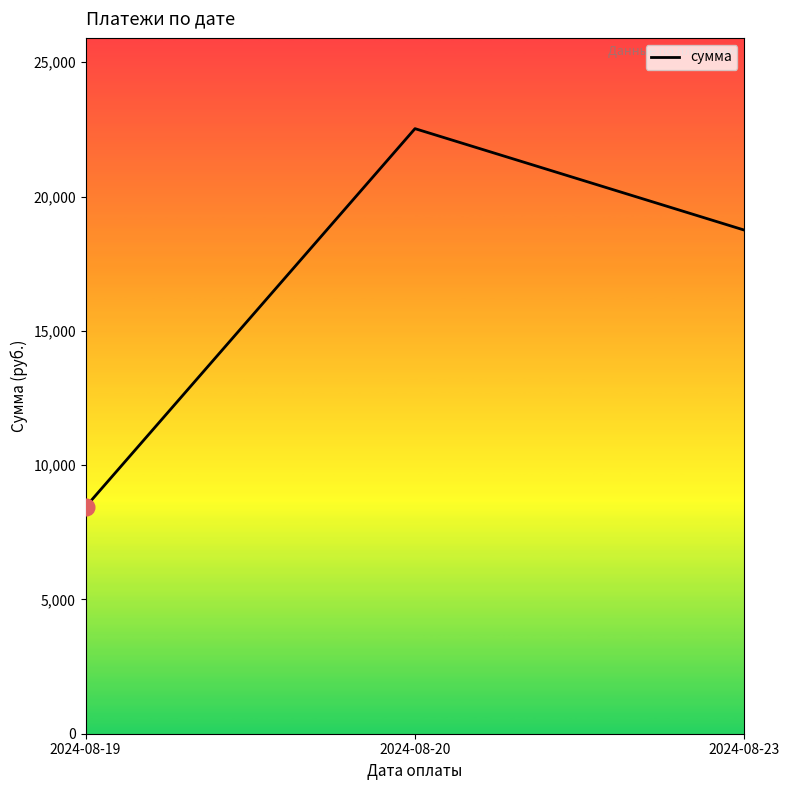

Rank the categories by value from lowest to highest.

2024-08-19, 2024-08-23, 2024-08-20